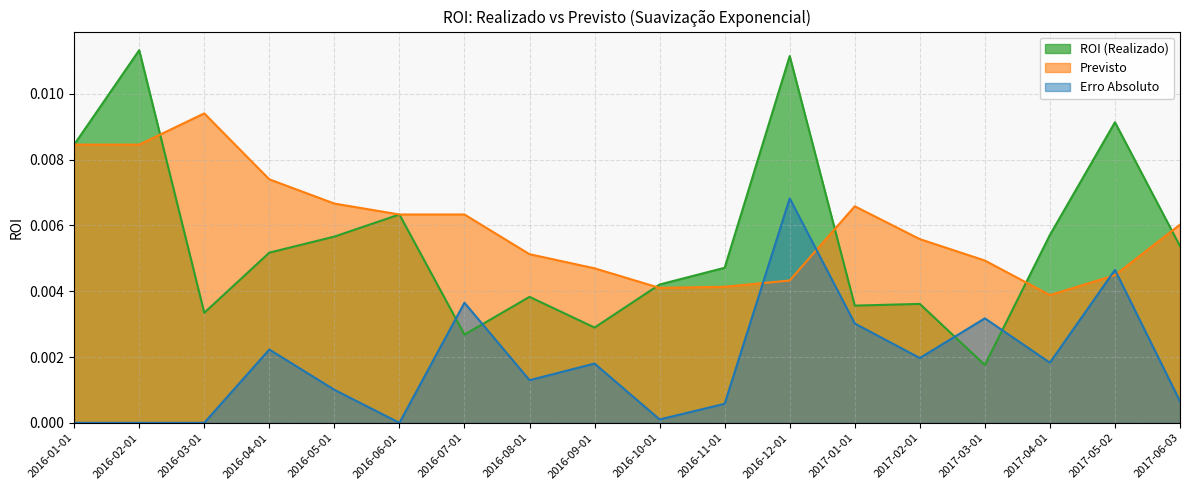

Which series has the largest range (max minus min)?

ROI (Realizado)